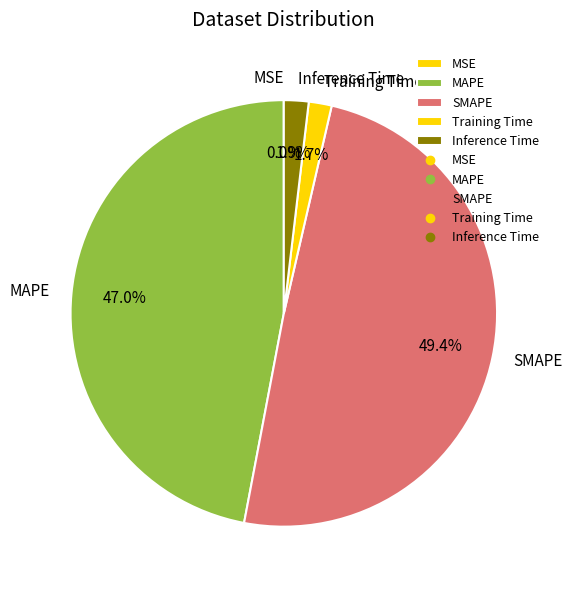

Between Training Time and SMAPE, which is larger?

SMAPE